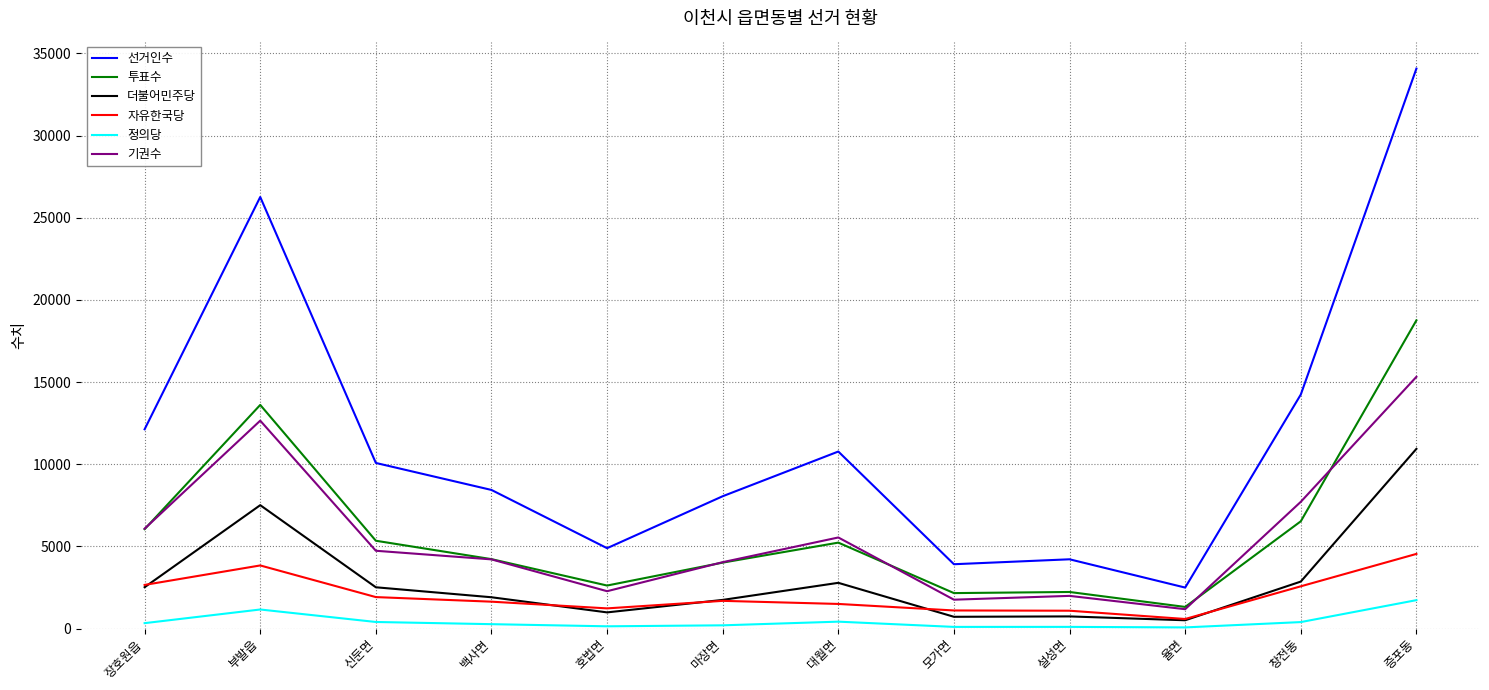

True or false: 더불어민주당 has a value of 2512 at 신둔면.

True